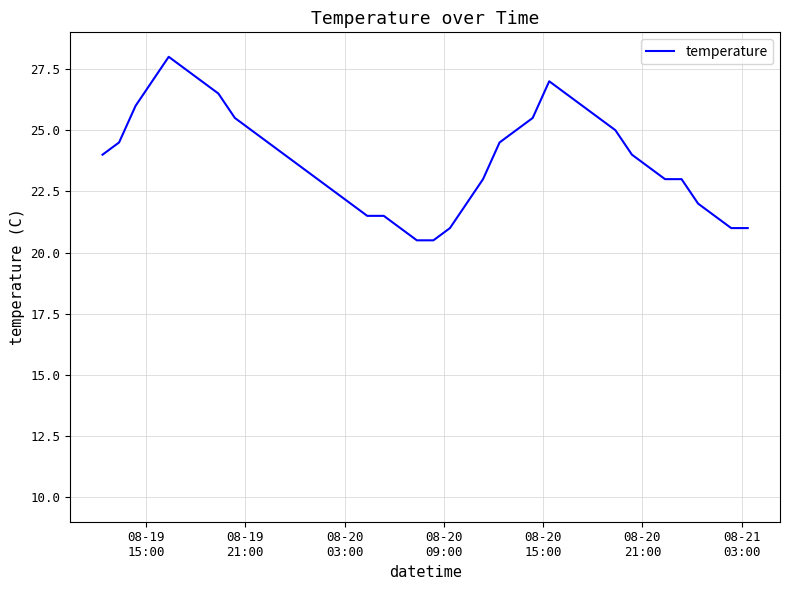

What is the greatest value displayed?

28.0